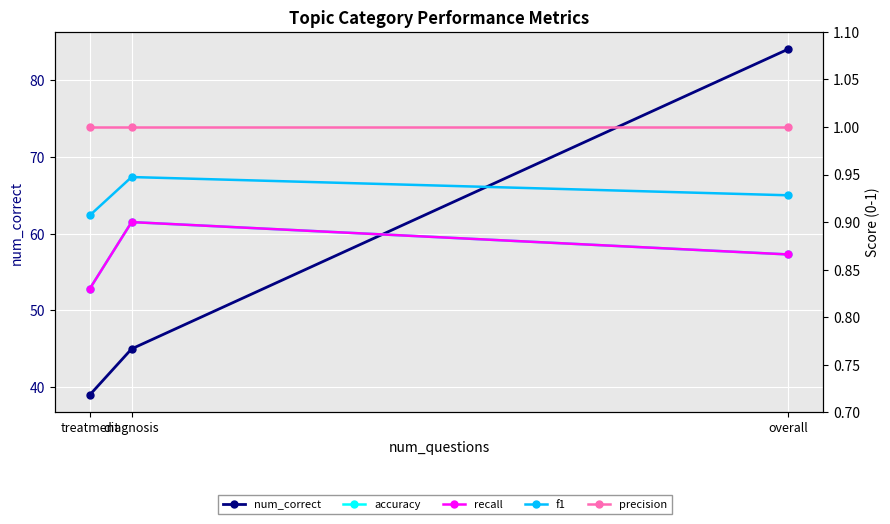

Is the value of precision at treatment greater than the value of accuracy at diagnosis?

Yes